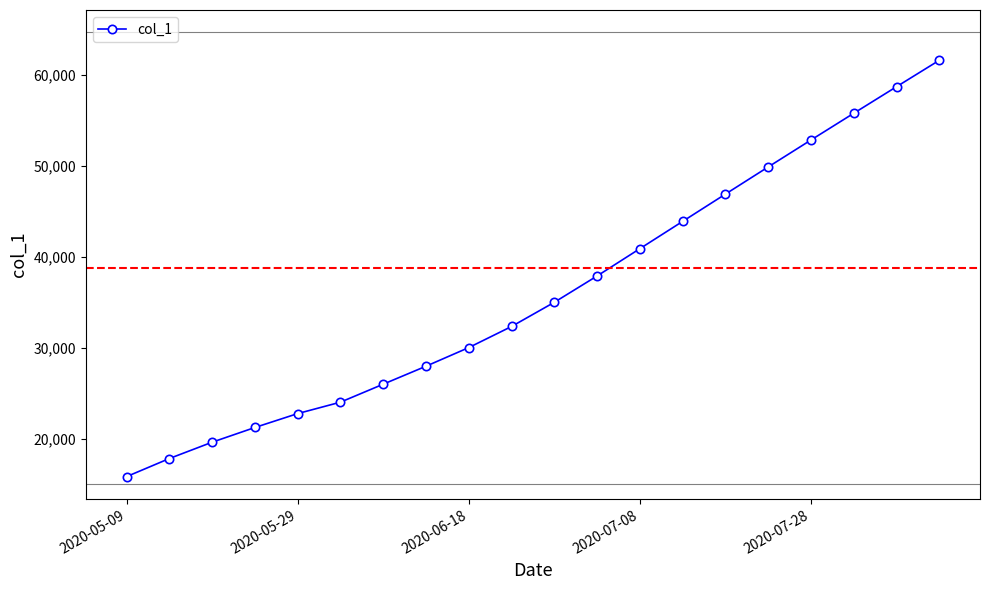

What is the smallest value displayed?

15842.6